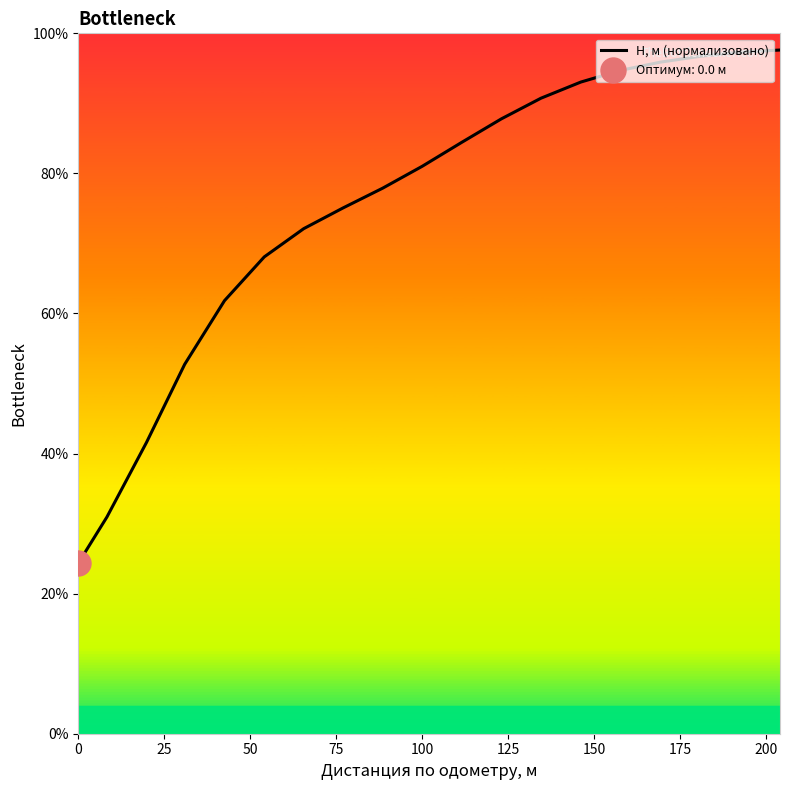

What is the minimum value shown in the chart?

24.3